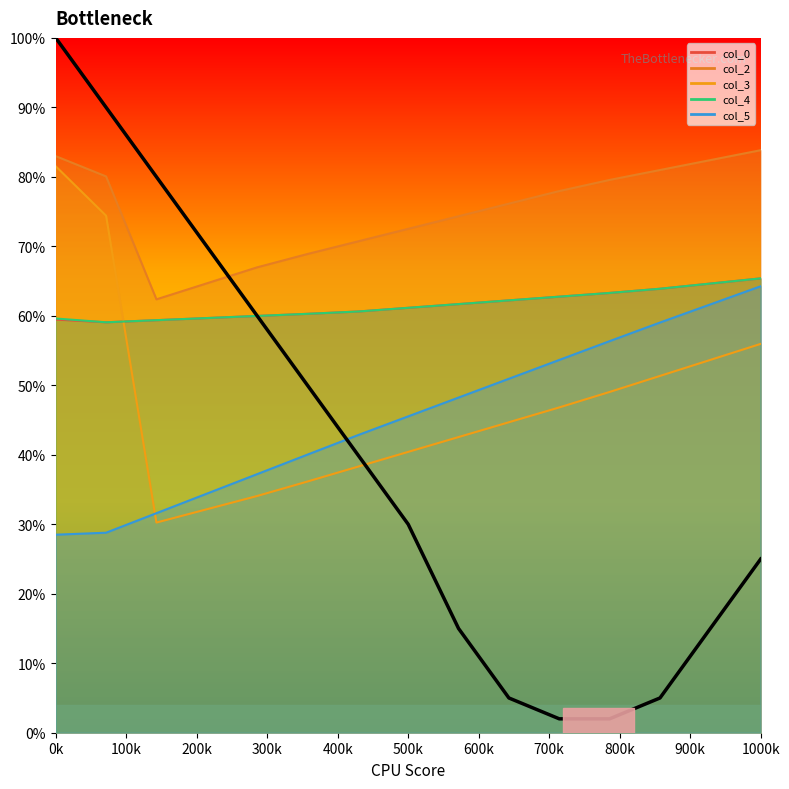

Does the chart display data point markers on the line(s)?

No